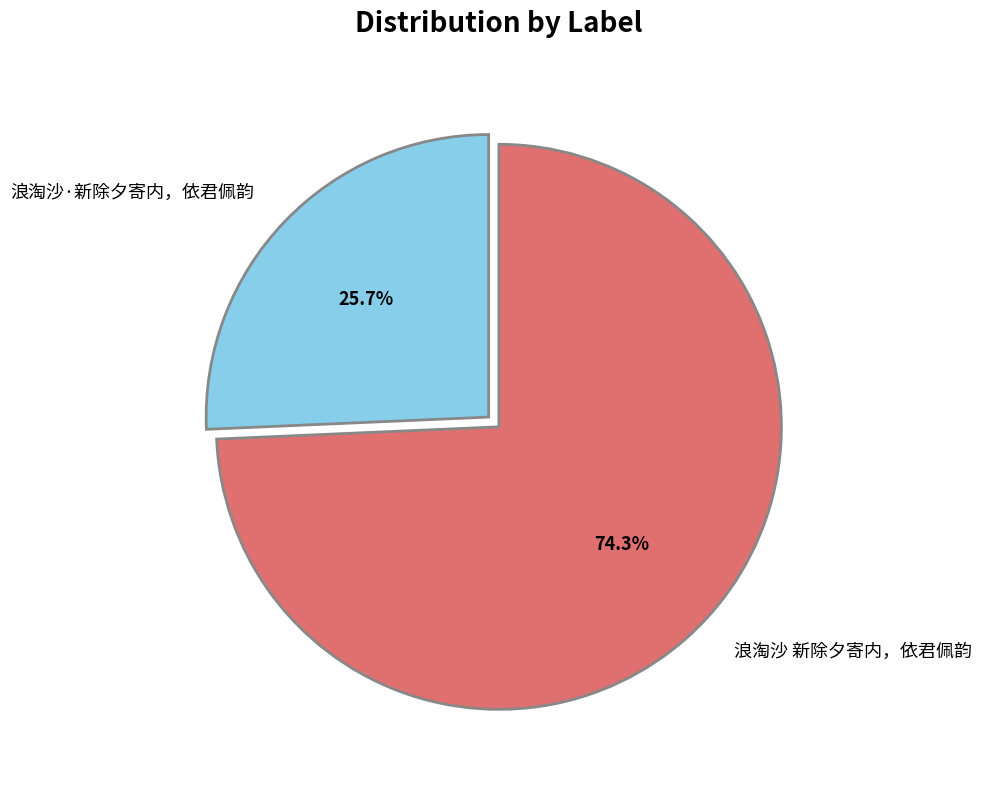

Which category has the biggest portion of the pie?

浪淘沙 新除夕寄内，依君佩韵